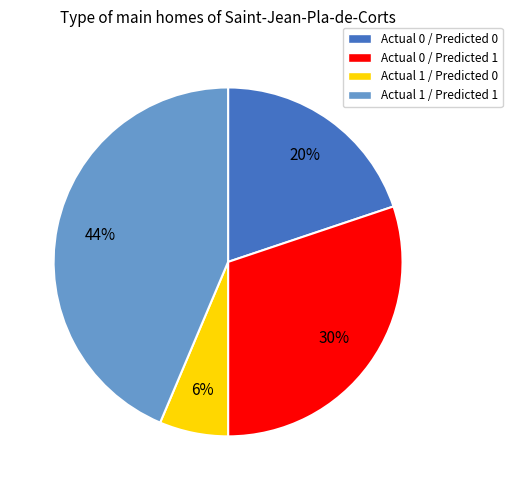

To the nearest percent, what portion does Actual 0 / Predicted 0 represent?

20%